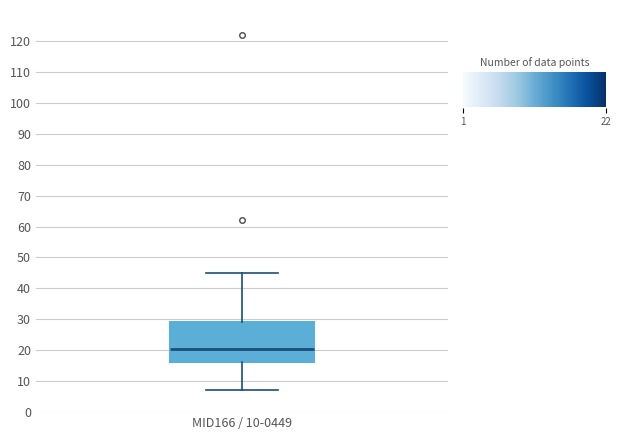

Transcribe this box plot: give where the median line is, the range the box spans, and where the two whiskers end, as read against the y-axis. The values are not printed on the chart, so give them approximately, as read against the axis.

median 21, box 16 to 29, whiskers 7 to 45